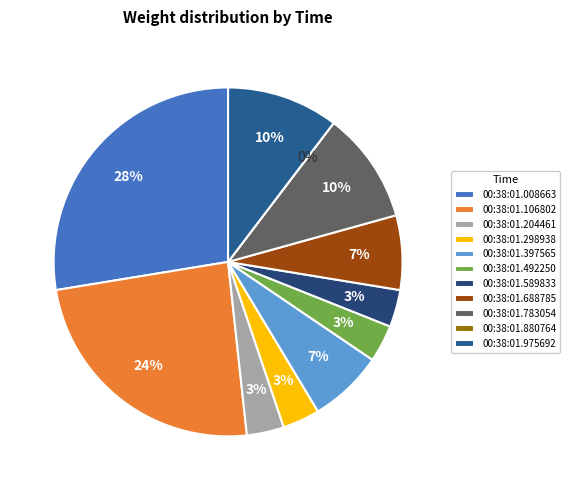

Count the number of slices in the pie.

11